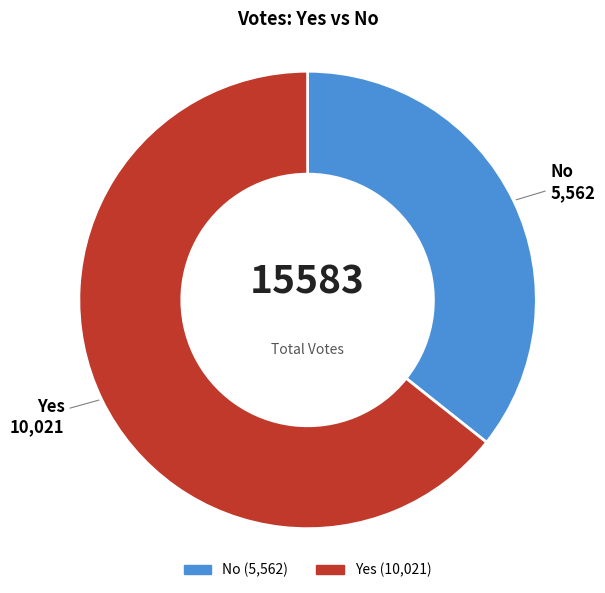

Is there any slice that represents more than half of the pie?

Yes